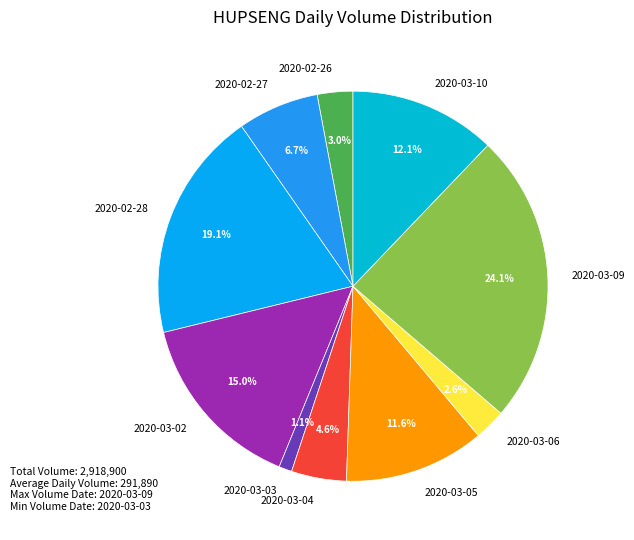

The 2020-03-06 slice represents 3% of the pie. True or false?

True